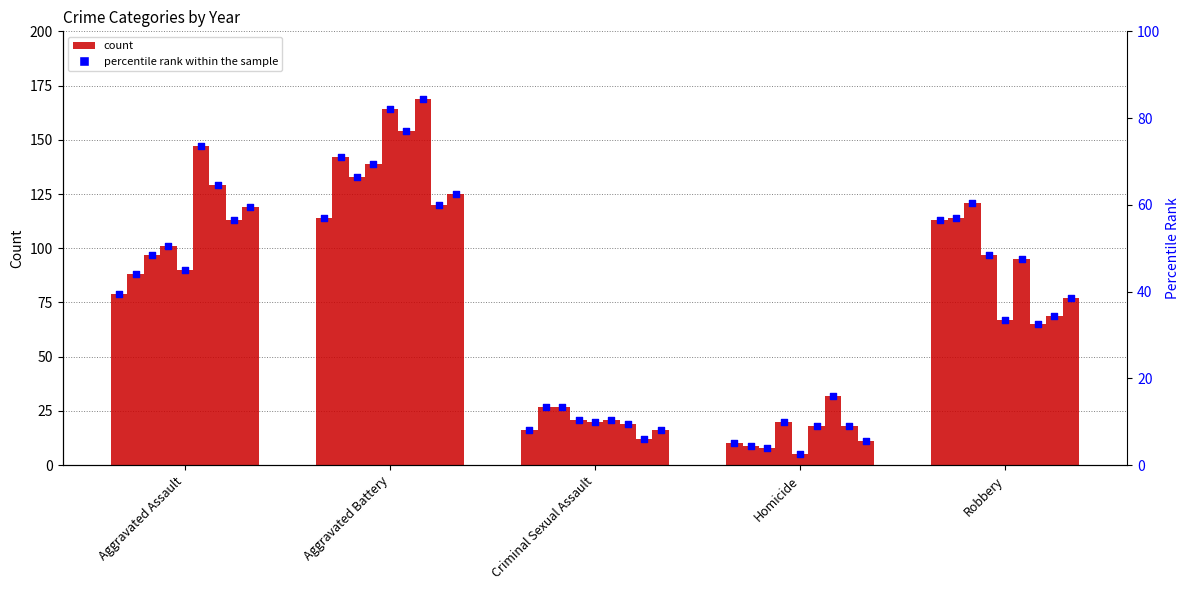

What is the change in value from Aggravated Assault to Aggravated Battery?

+17.5